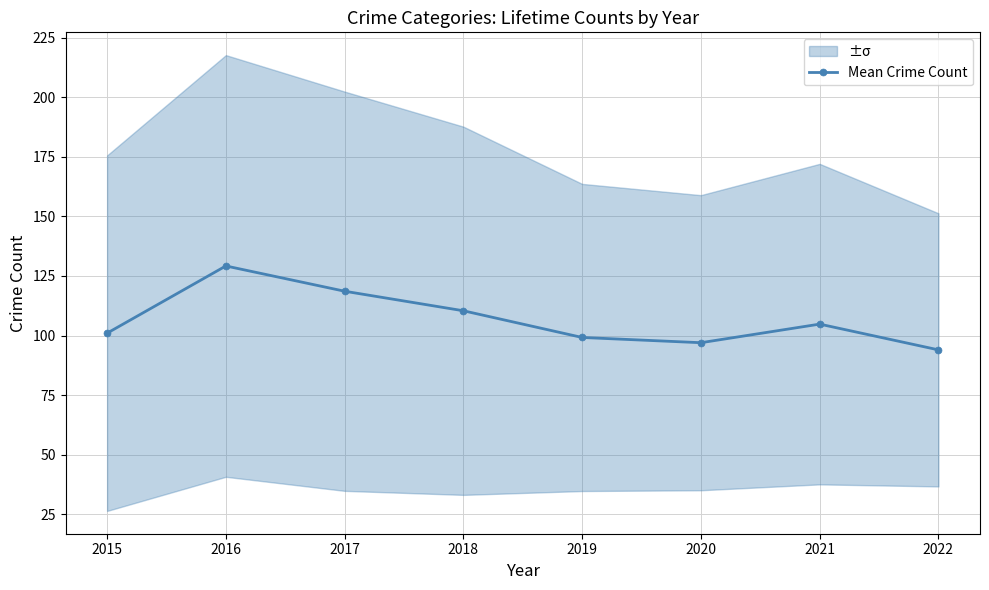

Is this an area chart (filled region under the line)?

No